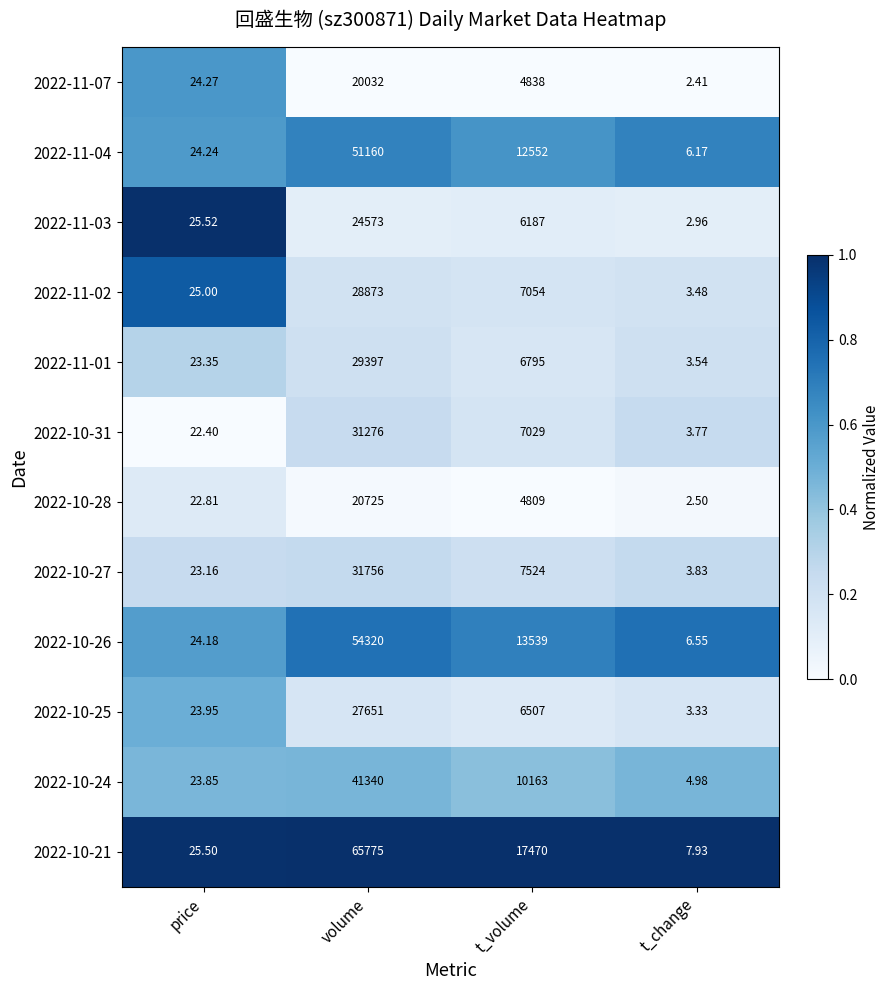

Which category has the lowest value across all series?

t_change